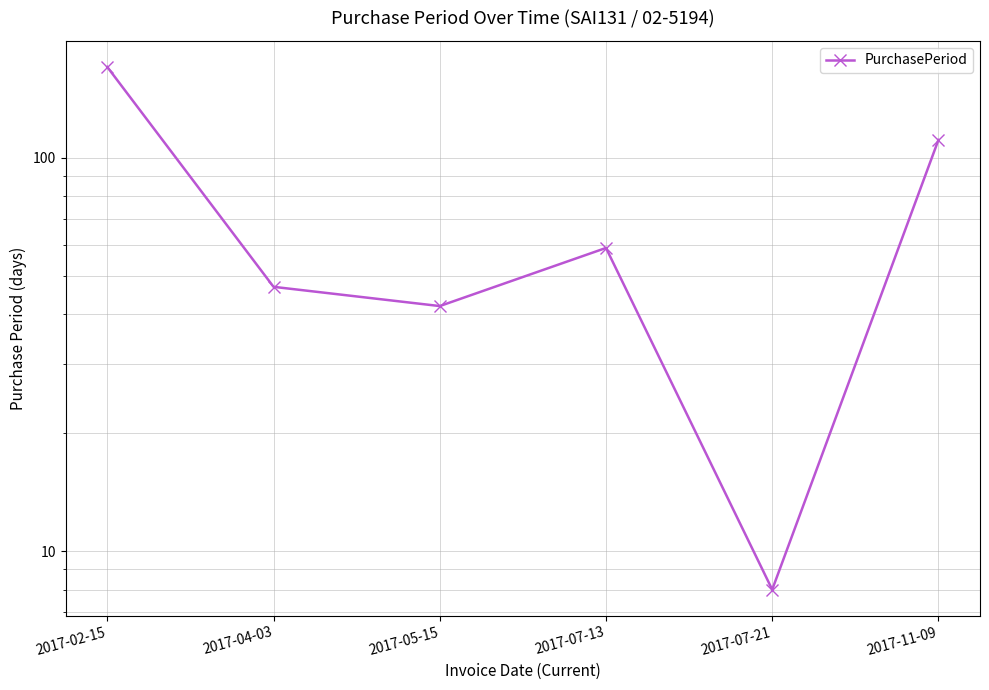

What is the maximum value shown in the chart?

170